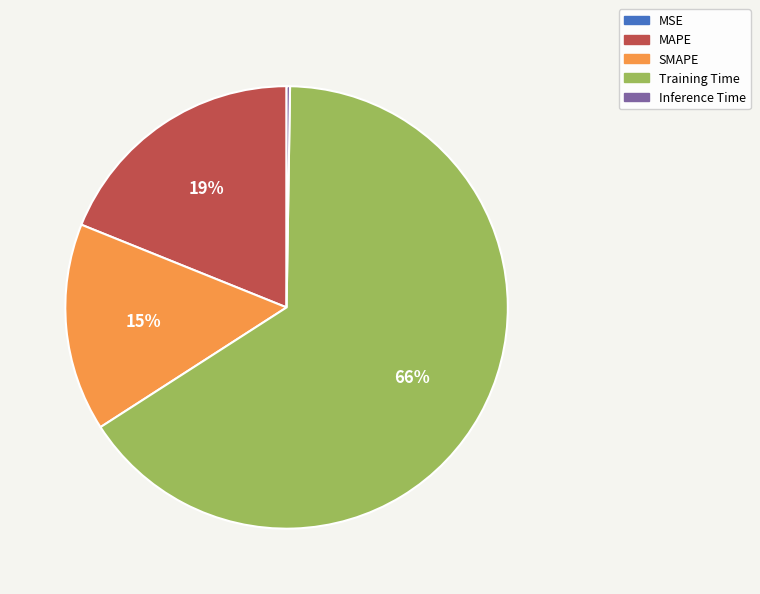

Is it true that Training Time is 66% of the pie?

True